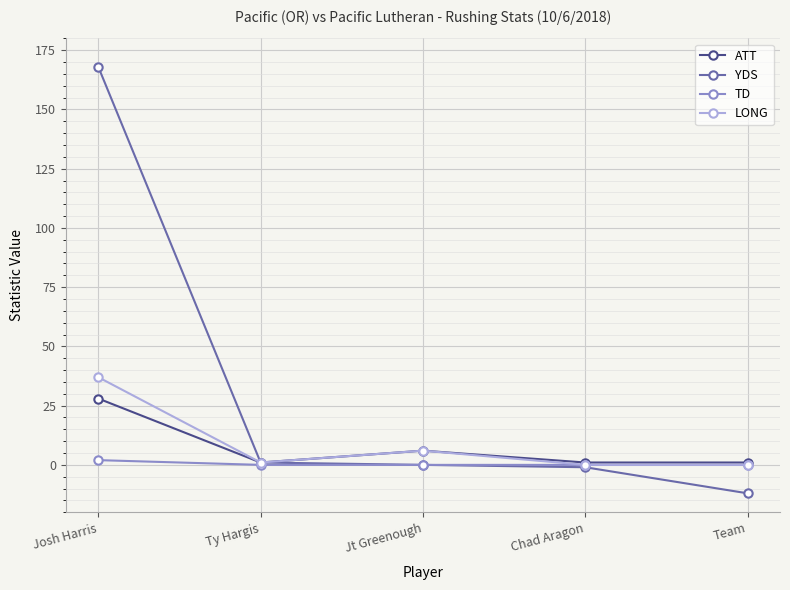

The value of LONG at Chad Aragon is 0. True or false?

True